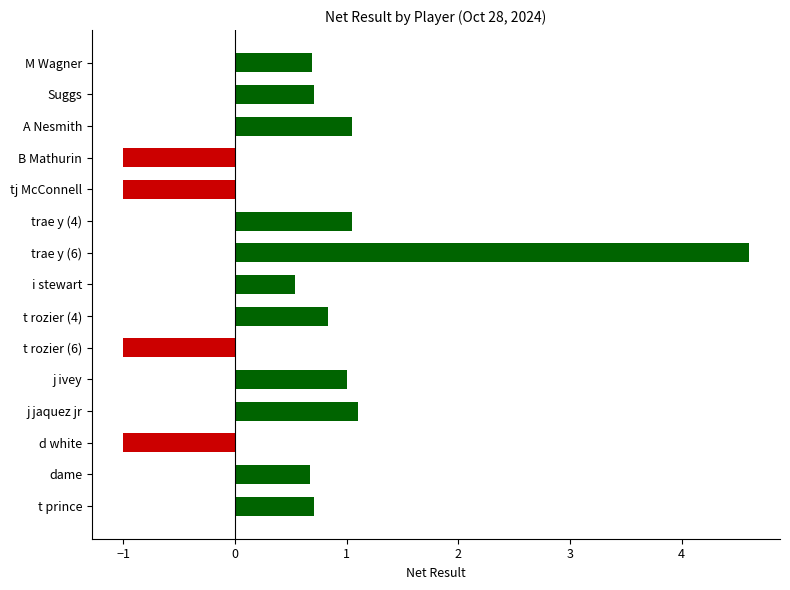

Reading top to bottom, what are all the values shown in this chart?

0.7	0.7	1.1	-1.0	-1.0	1.1	4.6	0.5	0.8	-1.0	1.0	1.1	-1.0	0.7	0.7